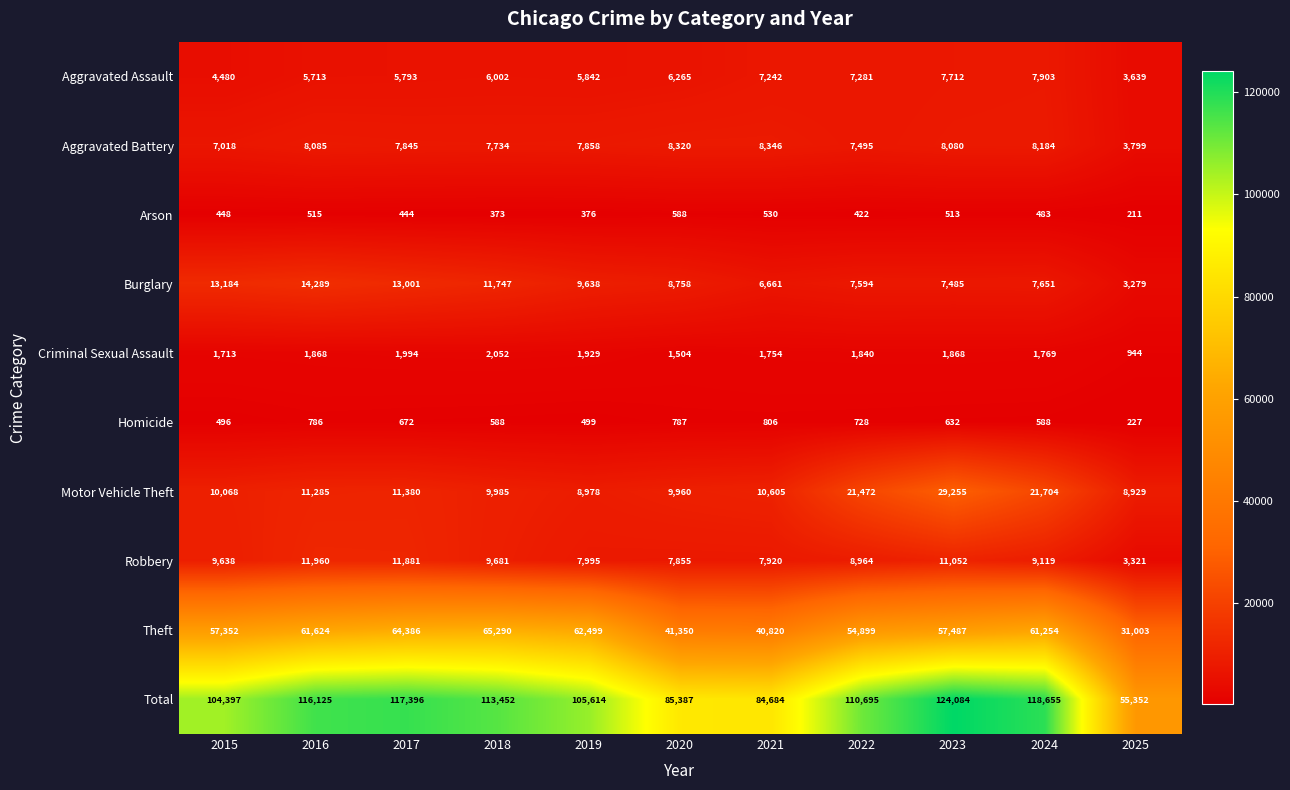

What is the difference between the highest and lowest values at 2025?

55141